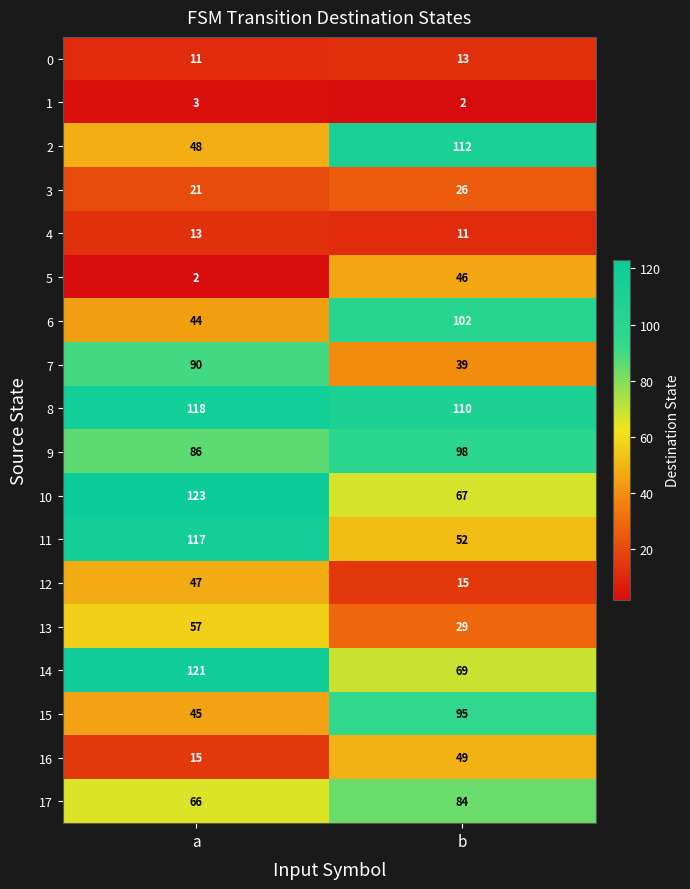

Which series has the widest spread of values?

11